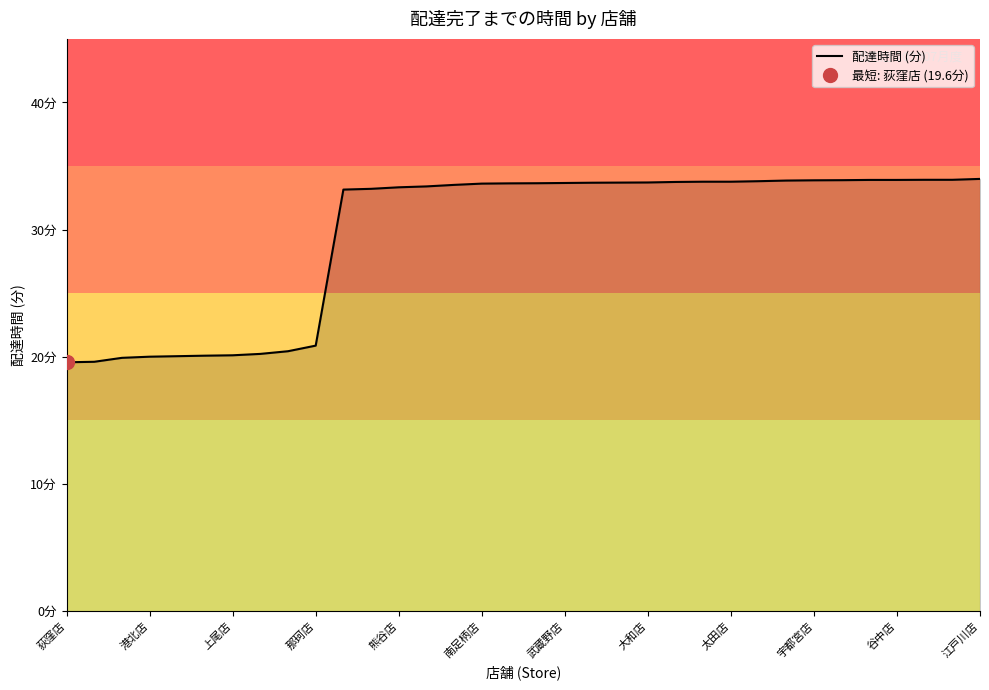

What is the greatest value displayed?

34.0